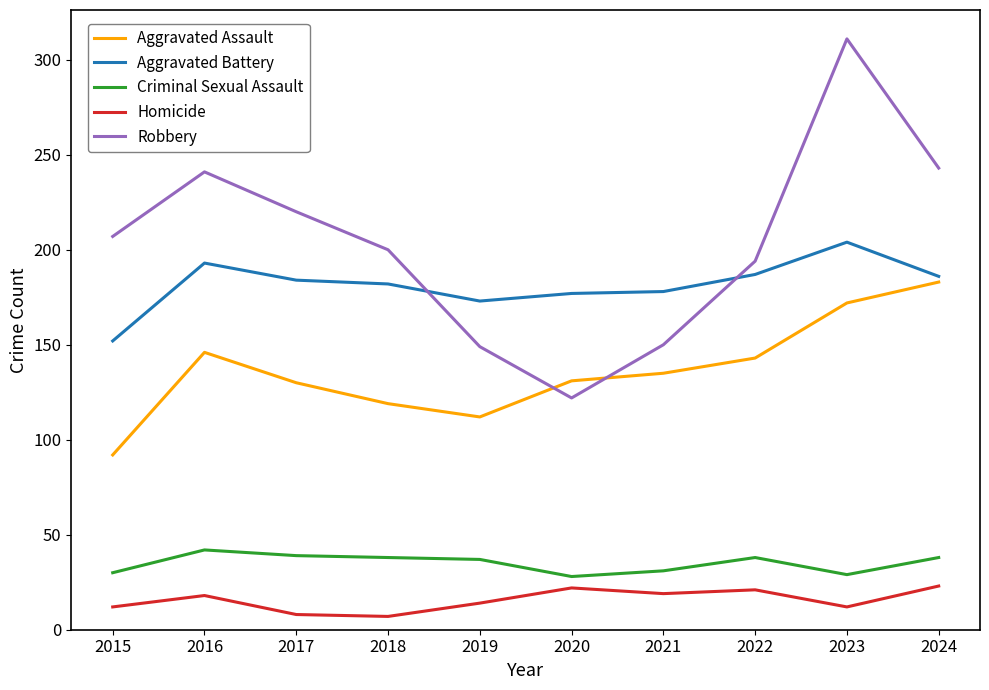

How many categories are shown in the chart?

10